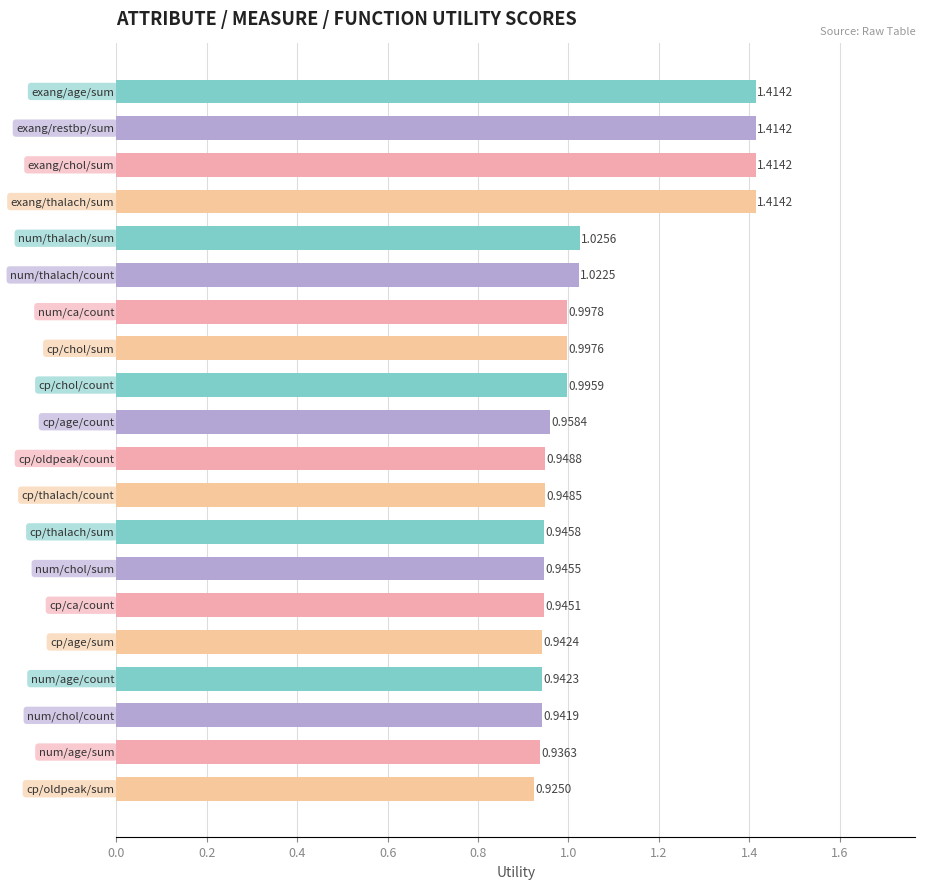

What is the sum of all values?

21.1